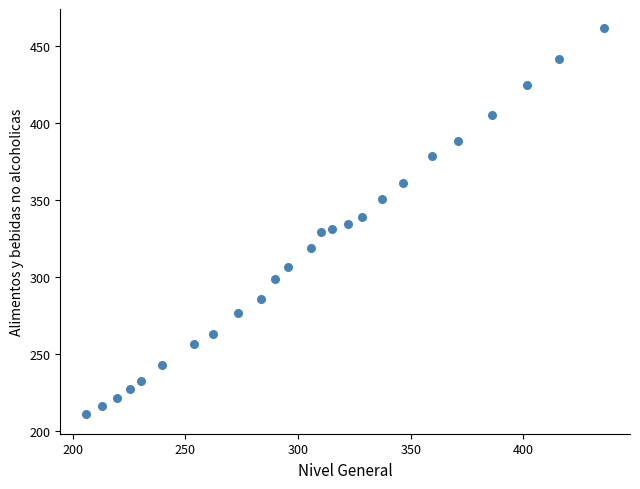

What is the range of X values (max minus min)?

229.9